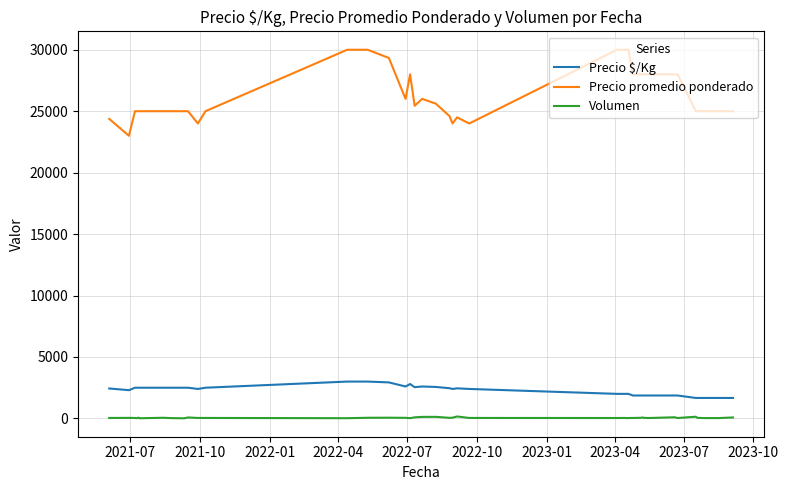

True or false: Precio promedio ponderado and Volumen intersect in this chart.

False